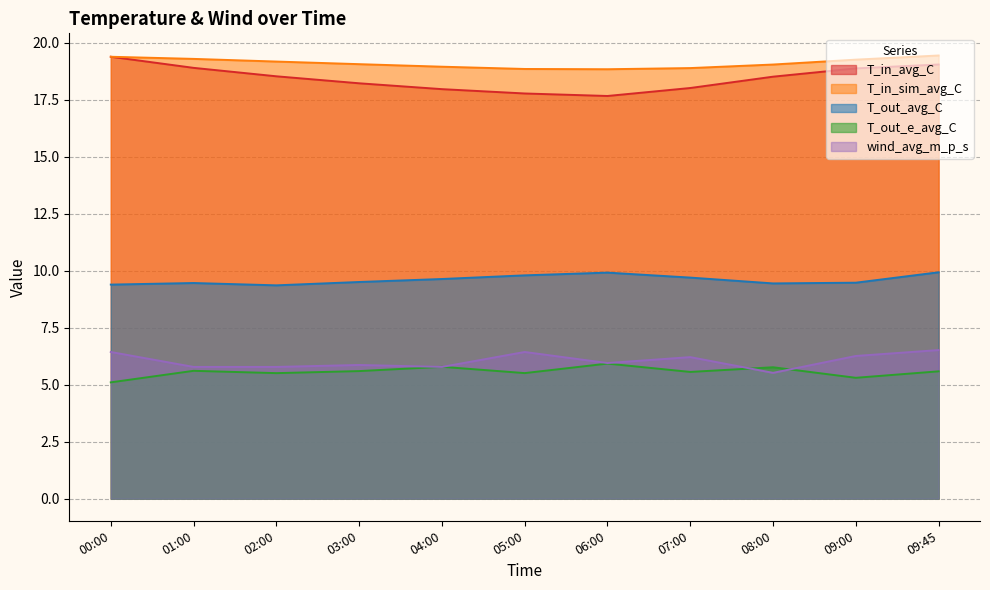

What are all the series names shown in the legend?

T_in_avg_C, T_in_sim_avg_C, T_out_avg_C, T_out_e_avg_C, wind_avg_m_p_s